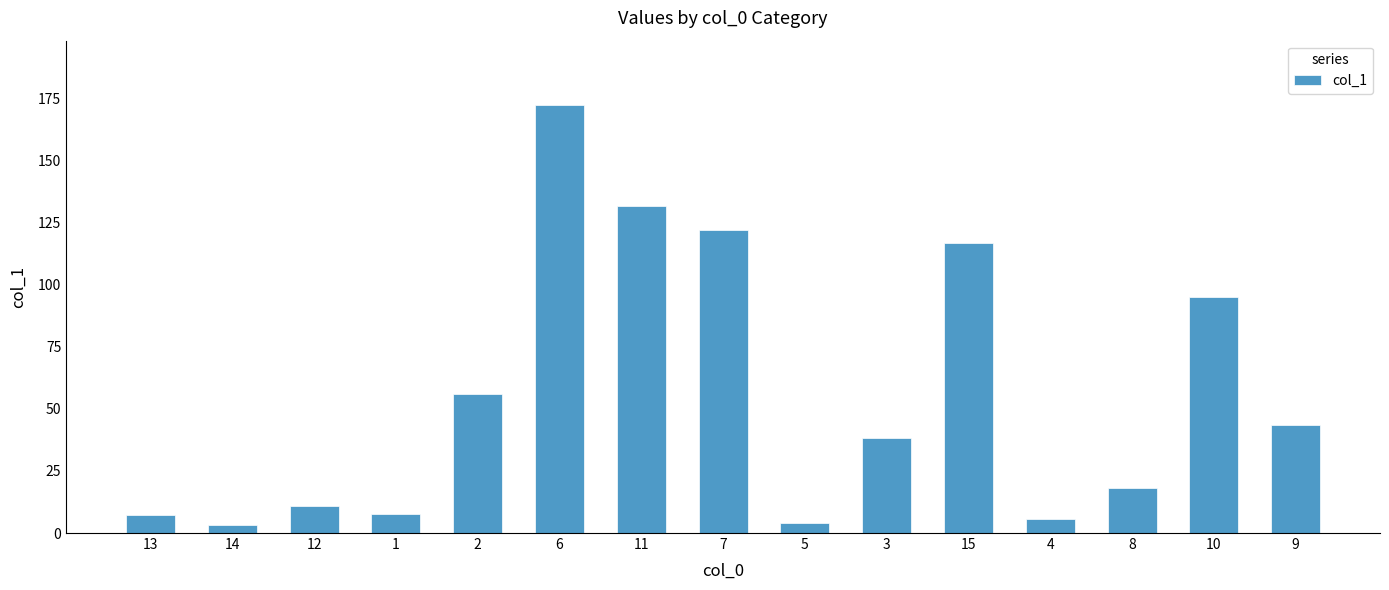

Are the bars horizontal?

No